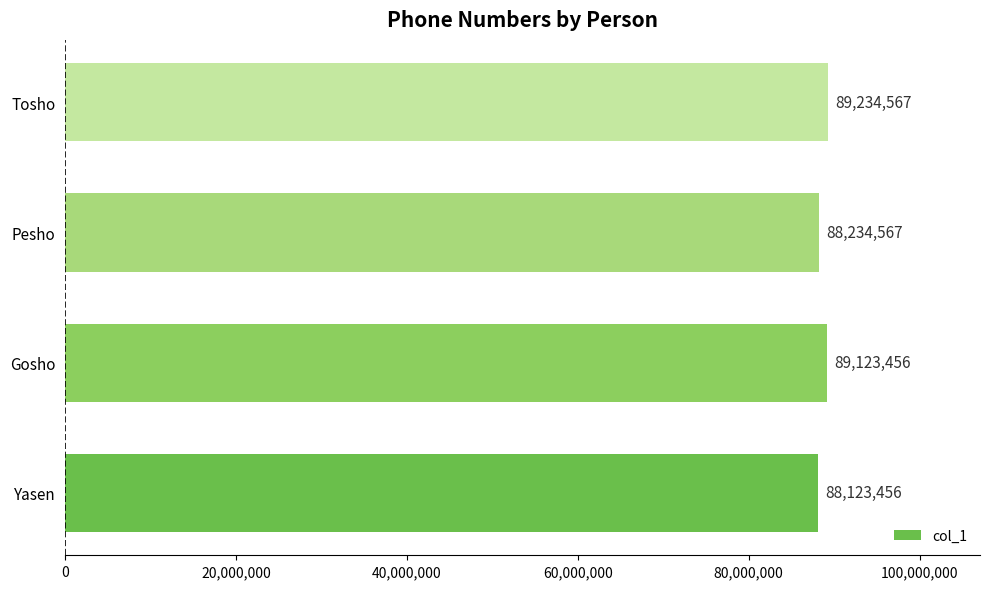

What is the difference between the maximum and minimum values?

1111111